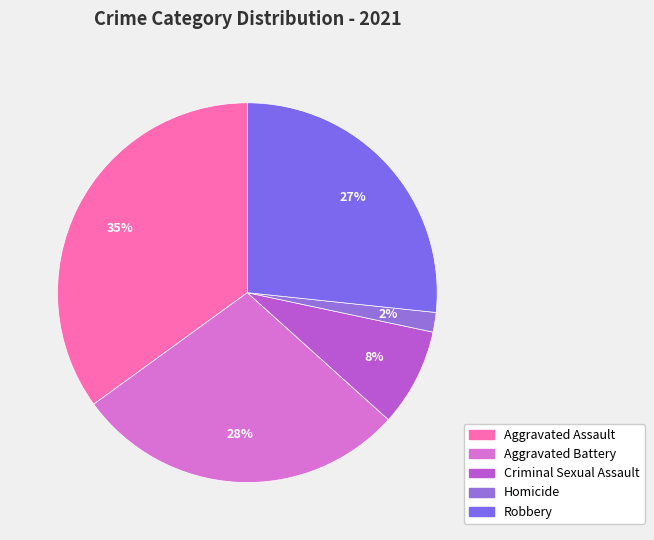

Combined, do Criminal Sexual Assault and Robbery account for over 50%?

No